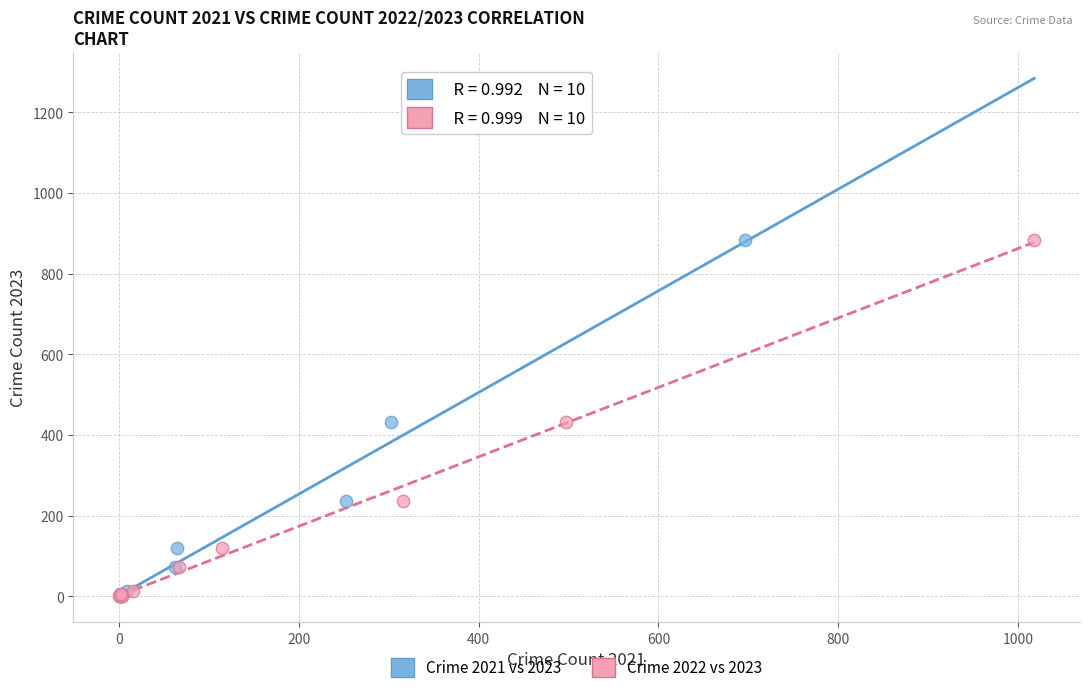

What are all the series names shown in the legend?

Crime 2021 vs 2023, Crime 2022 vs 2023